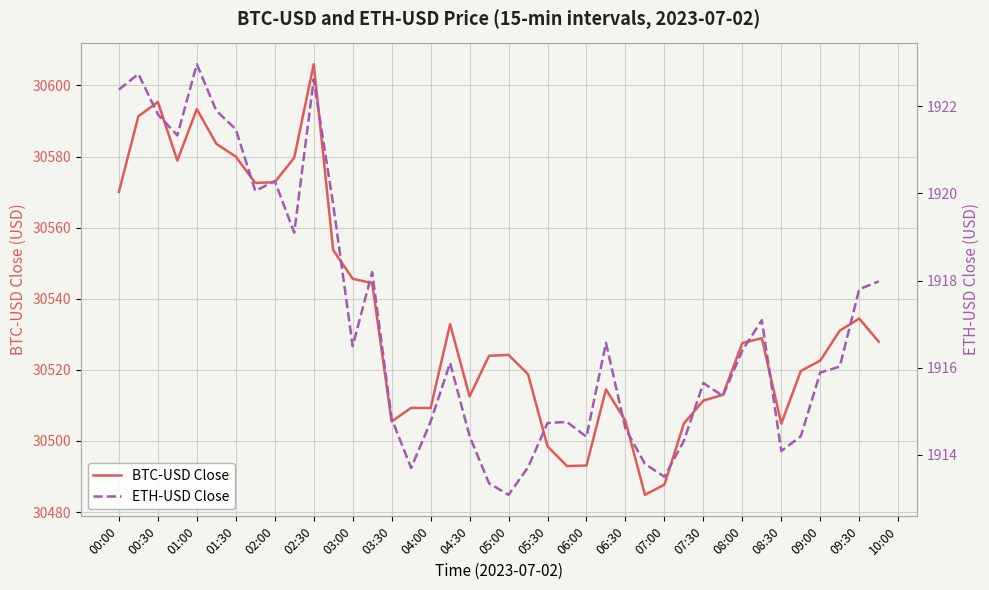

What is the minimum value for BTC-USD Close?

30484.9